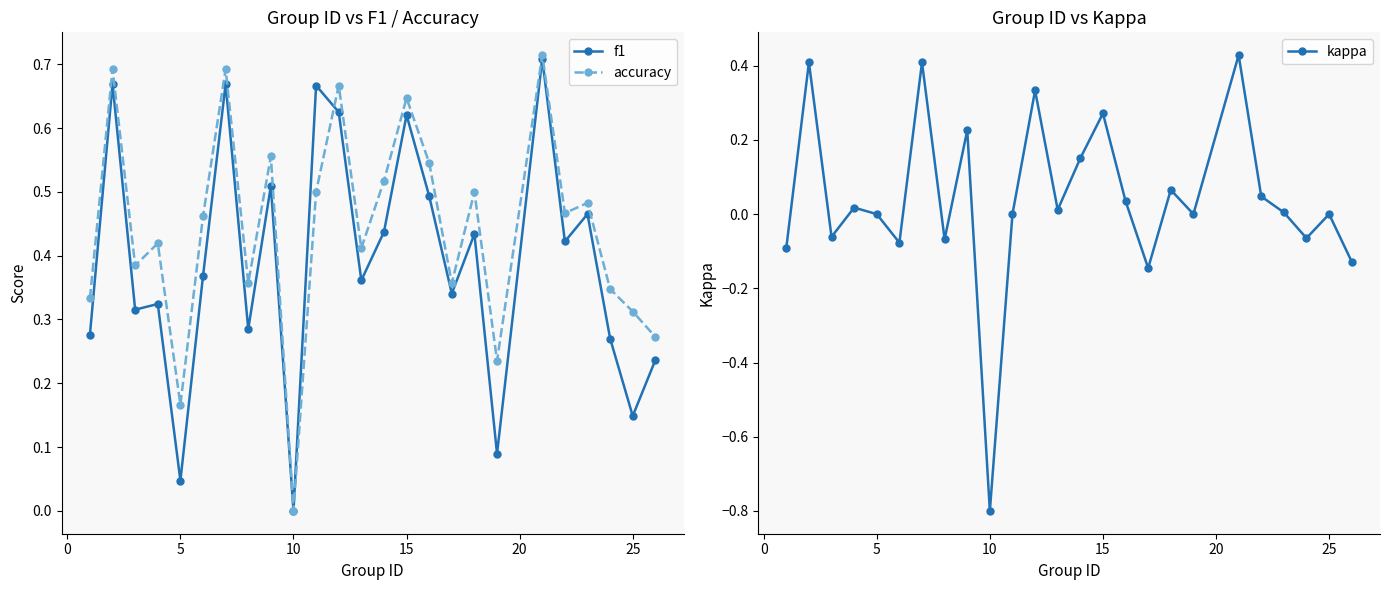

What are all the series names shown in the legend?

f1, accuracy, kappa